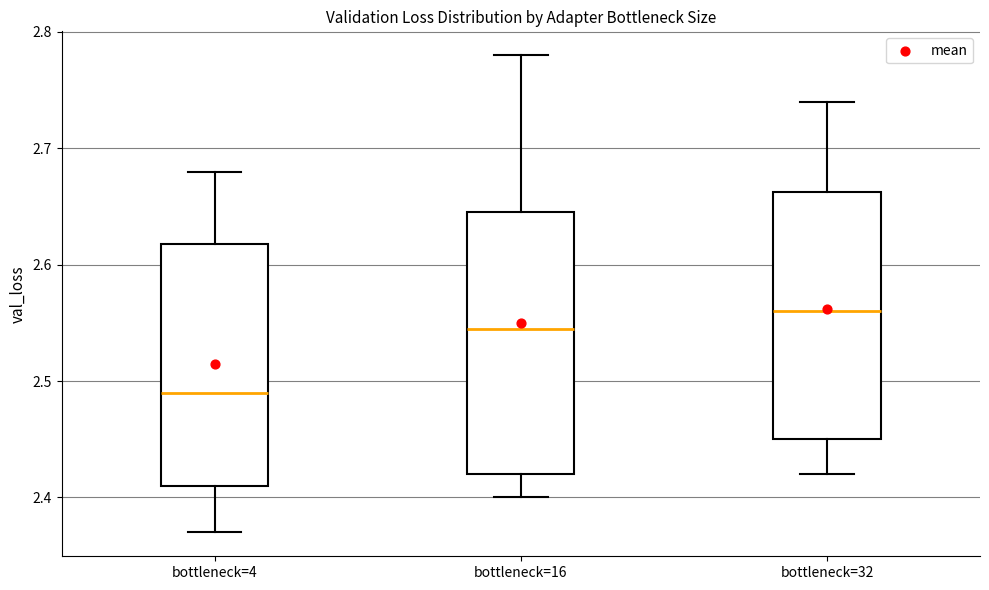

Reading left to right, read every box against the y-axis: the position of its median line, the range the box covers, and the ends of its whiskers. The values are not printed on the chart, so give them approximately, as read against the axis.

bottleneck=4: median 2.49, box 2.41 to 2.62, whiskers 2.37 to 2.68
bottleneck=16: median 2.55, box 2.42 to 2.65, whiskers 2.40 to 2.78
bottleneck=32: median 2.56, box 2.45 to 2.66, whiskers 2.42 to 2.74